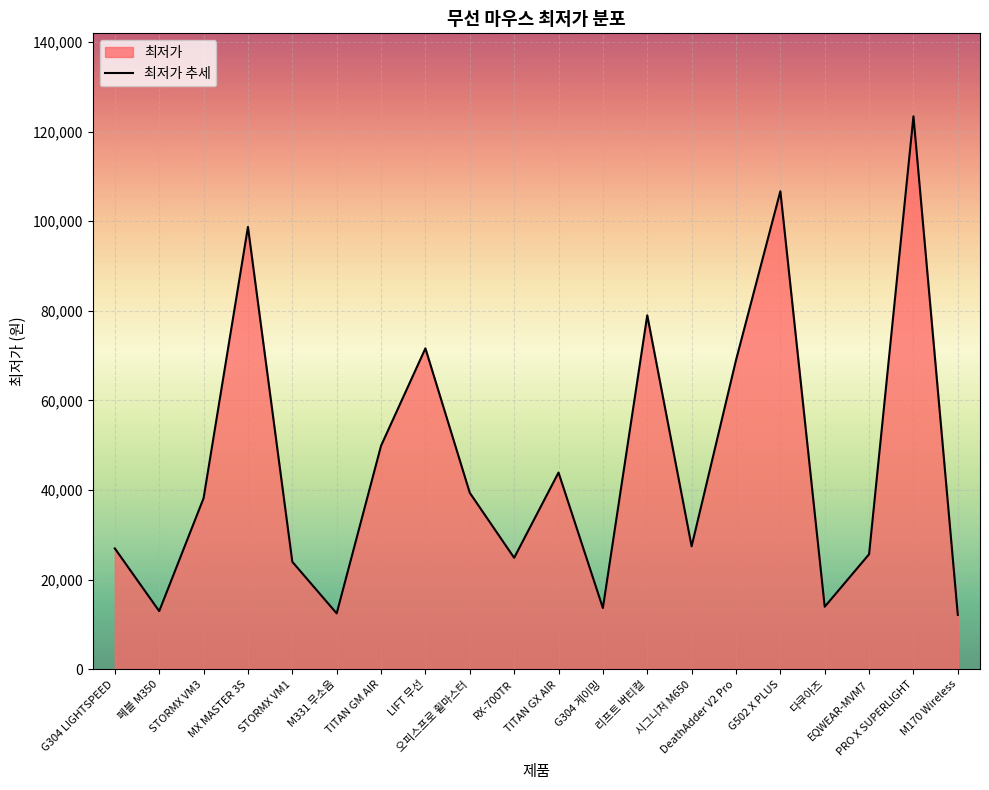

The chart shows a value of 26990 at G304 LIGHTSPEED. True or false?

True